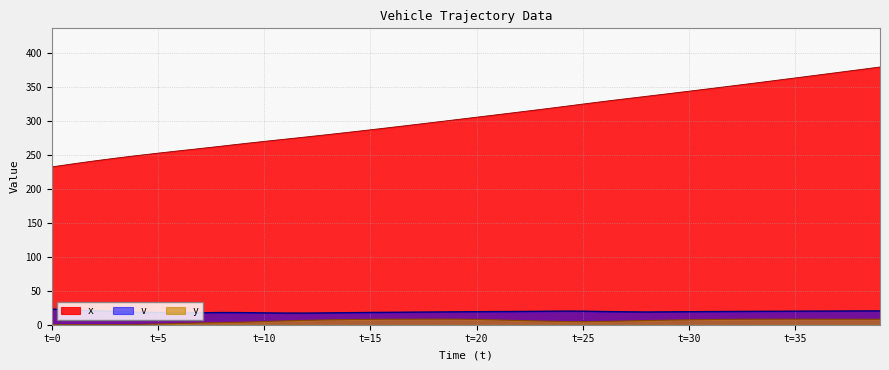

What is the lowest value of the v series?

17.2